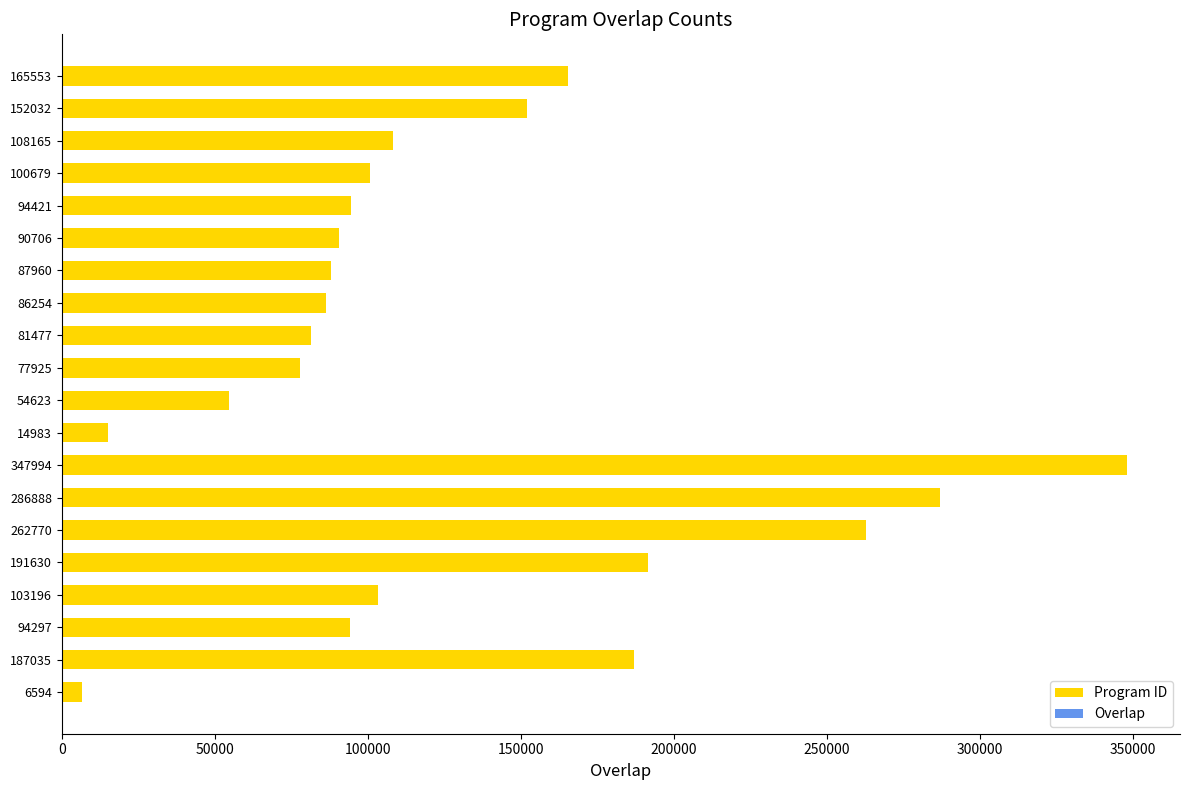

Count the number of categories in the chart.

20